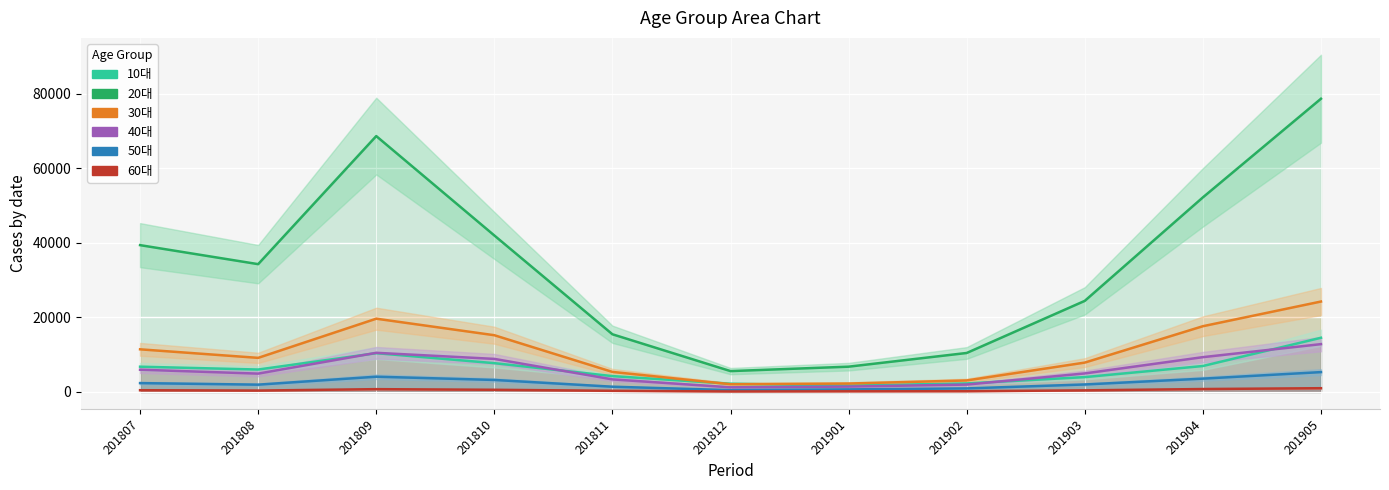

What is the value of the 30대 point at the 4th from the left?

15213